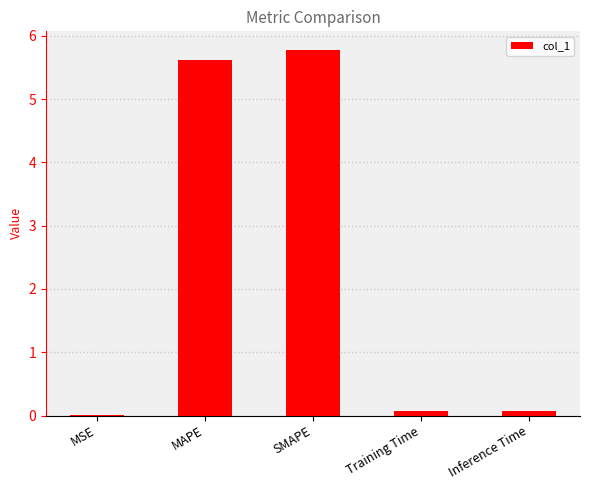

True or false: the data shows 5.6 at MAPE.

True